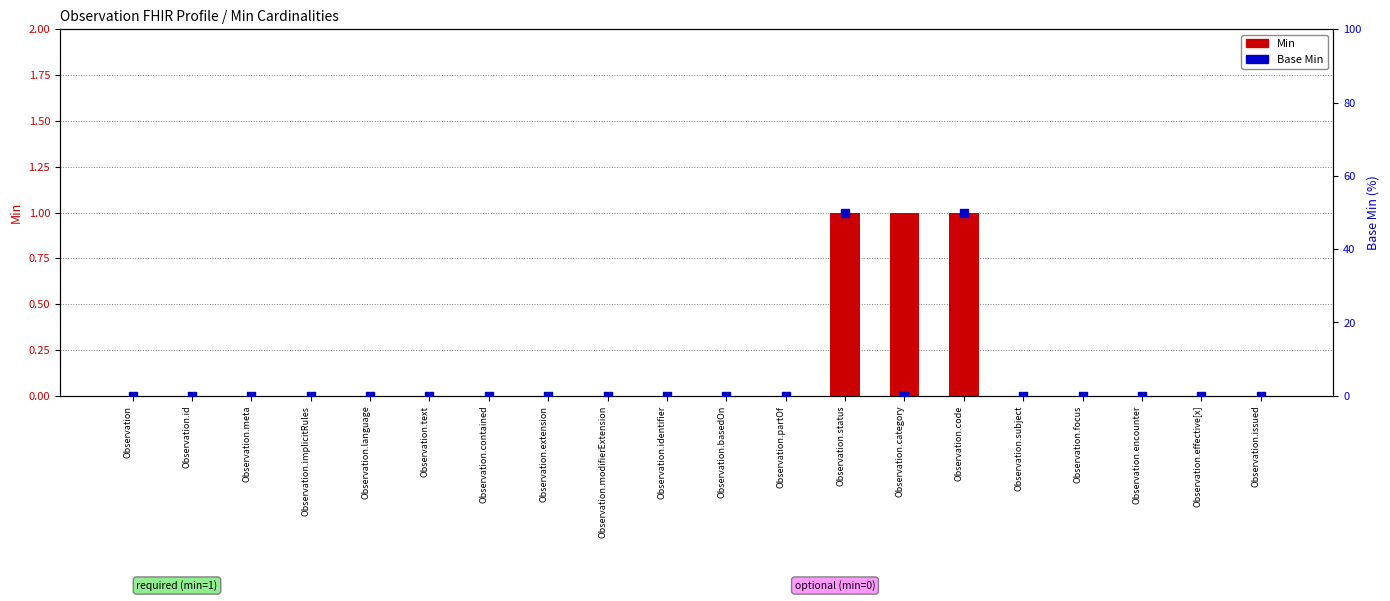

Is the value of Base Min at Observation.modifierExtension greater than the value of Min at Observation?

No